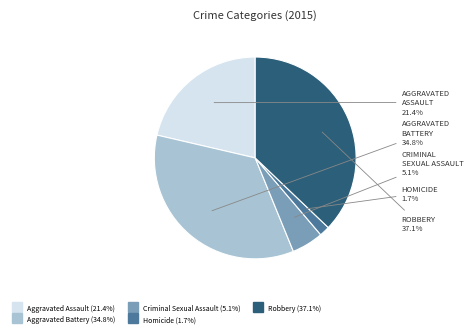

Does Homicide represent more than half of the total?

No